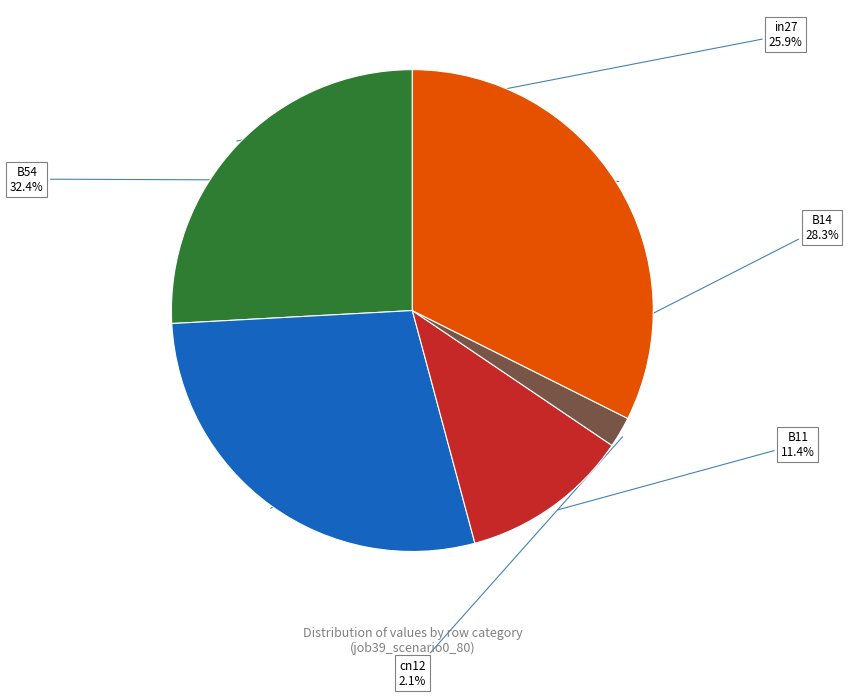

To the nearest percent, what is the average slice percentage?

20%